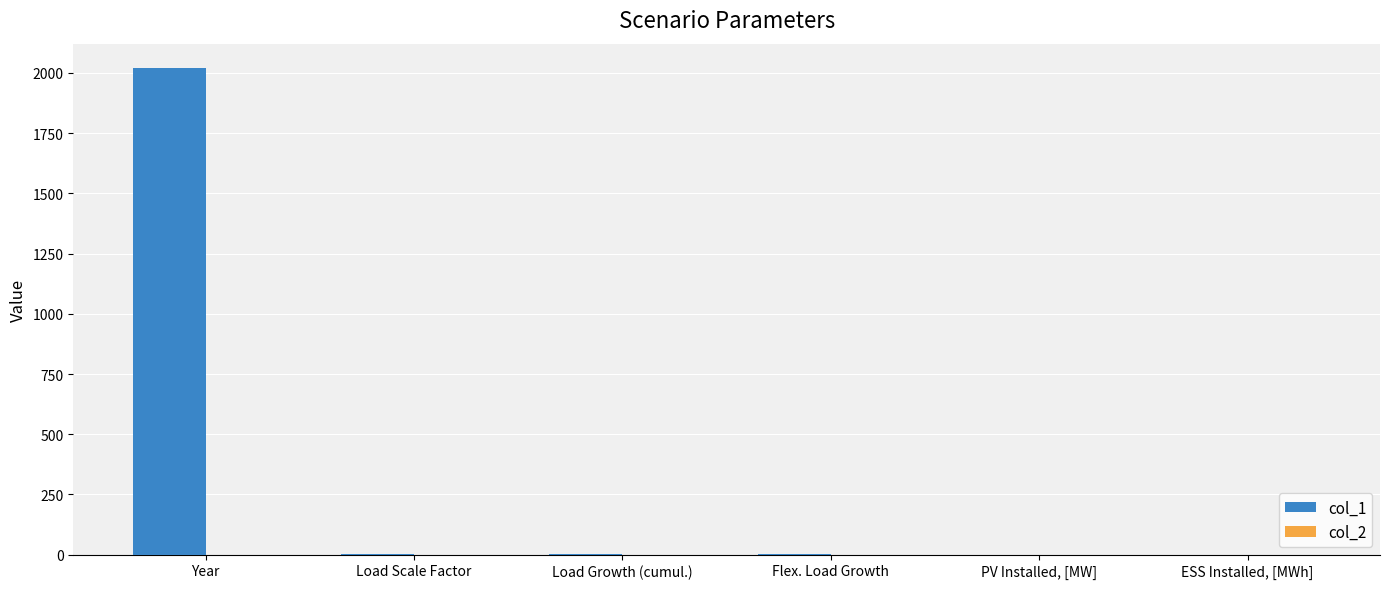

Are the bars grouped side by side (vs. stacked)?

Yes